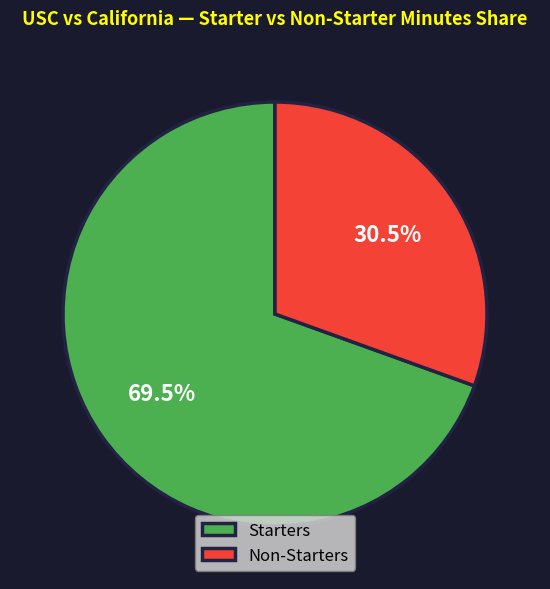

Is there any slice that represents more than half of the pie?

Yes